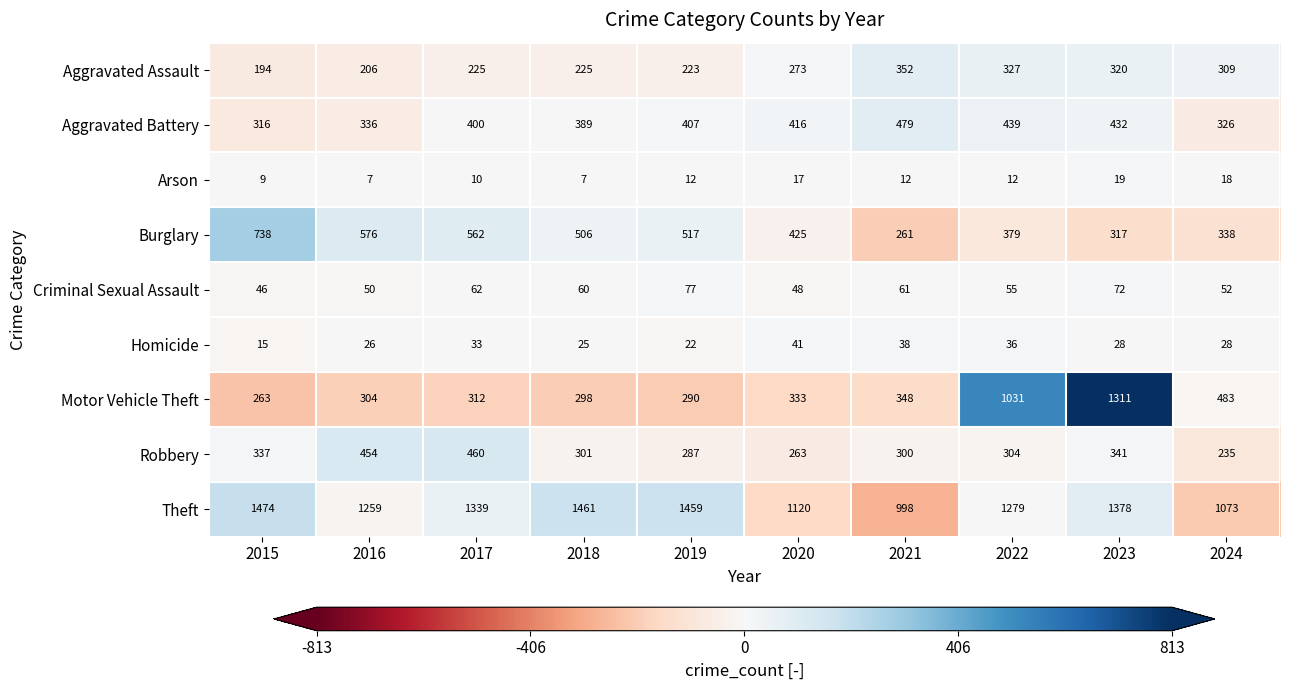

The value of Aggravated Assault at 2016 is 206. True or false?

True